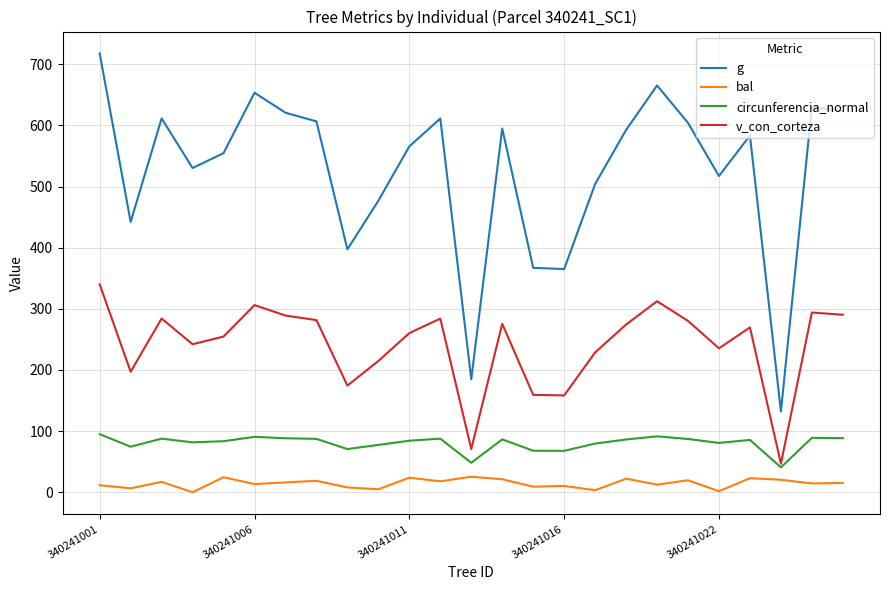

What is the average value of the bal series?

14.4